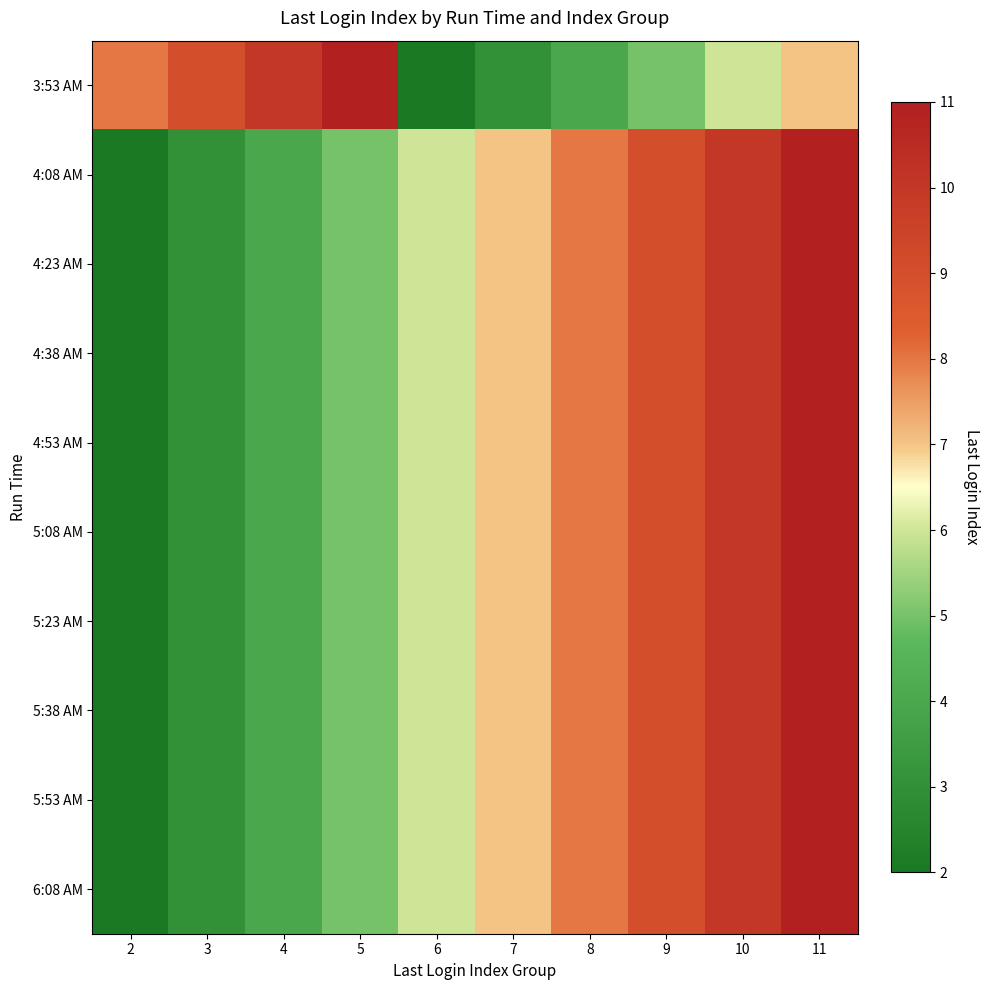

Reading left to right, transcribe all the data shown in this chart.

3:53 AM: 2=8	3=9	4=10	5=11	6=2	7=3	8=4	9=5	10=6	11=7
4:08 AM: 2=2	3=3	4=4	5=5	6=6	7=7	8=8	9=9	10=10	11=11
4:23 AM: 2=2	3=3	4=4	5=5	6=6	7=7	8=8	9=9	10=10	11=11
4:38 AM: 2=2	3=3	4=4	5=5	6=6	7=7	8=8	9=9	10=10	11=11
4:53 AM: 2=2	3=3	4=4	5=5	6=6	7=7	8=8	9=9	10=10	11=11
5:08 AM: 2=2	3=3	4=4	5=5	6=6	7=7	8=8	9=9	10=10	11=11
5:23 AM: 2=2	3=3	4=4	5=5	6=6	7=7	8=8	9=9	10=10	11=11
5:38 AM: 2=2	3=3	4=4	5=5	6=6	7=7	8=8	9=9	10=10	11=11
5:53 AM: 2=2	3=3	4=4	5=5	6=6	7=7	8=8	9=9	10=10	11=11
6:08 AM: 2=2	3=3	4=4	5=5	6=6	7=7	8=8	9=9	10=10	11=11